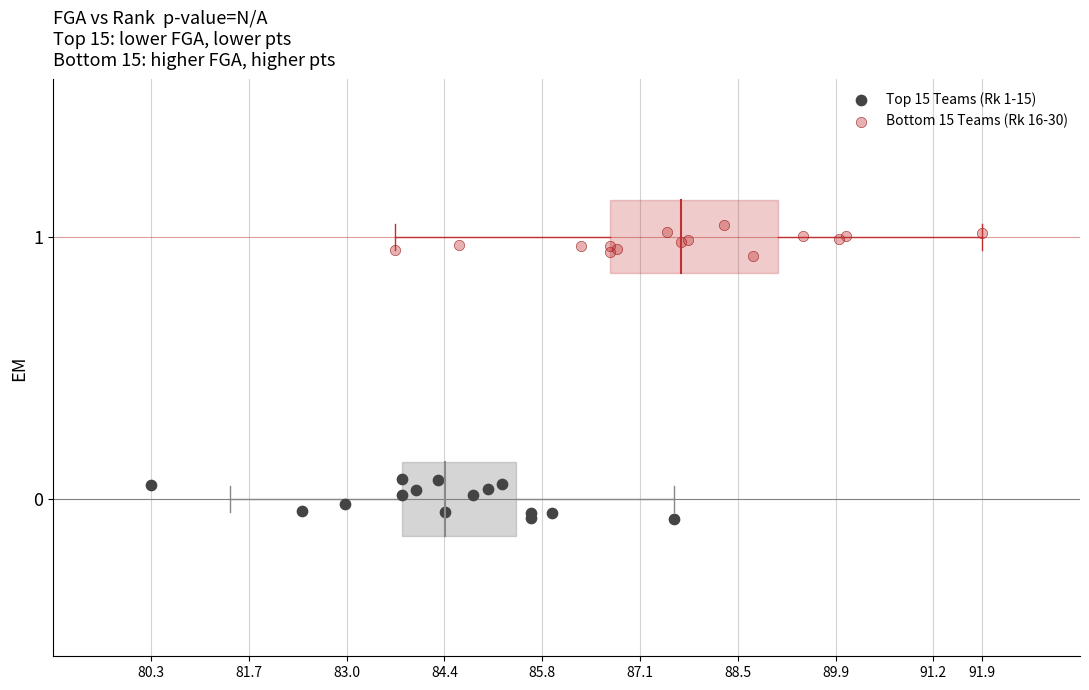

What are all the series names shown in the legend?

Top 15 Teams (Rk 1-15), Bottom 15 Teams (Rk 16-30)